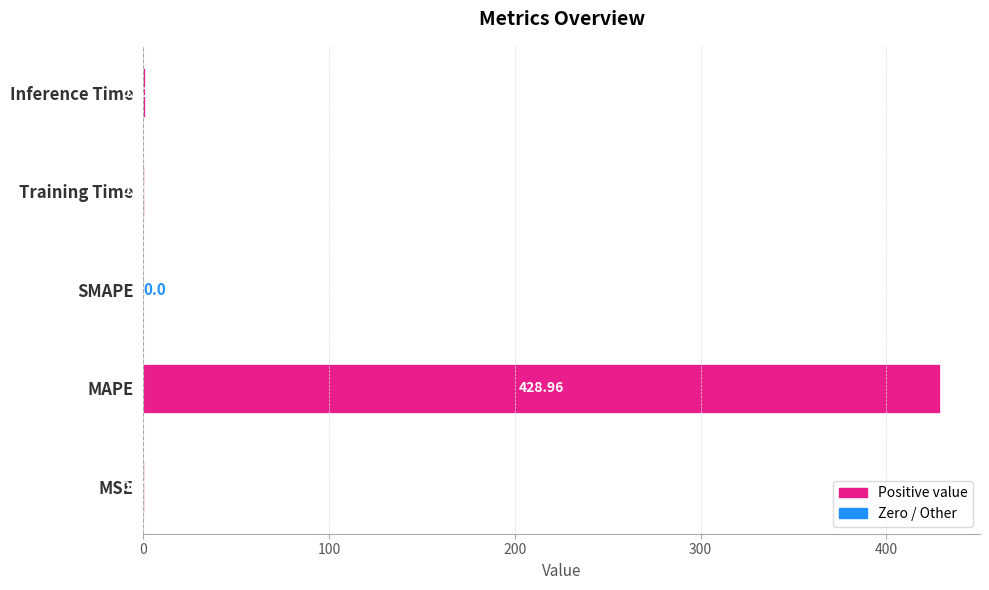

What is the sum of all values?

430.3